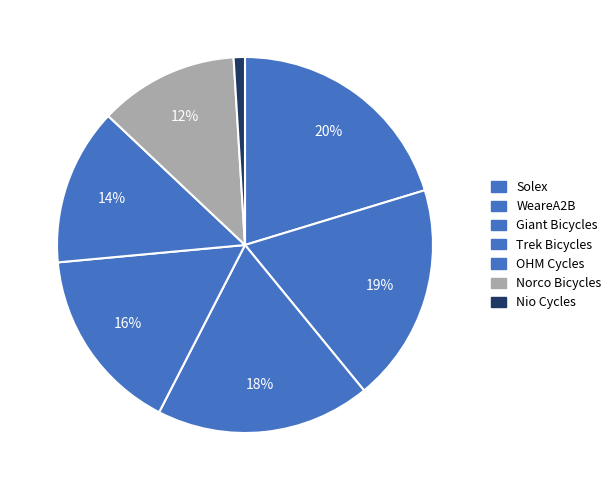

Between Norco Bicycles and Solex, which is larger?

Solex